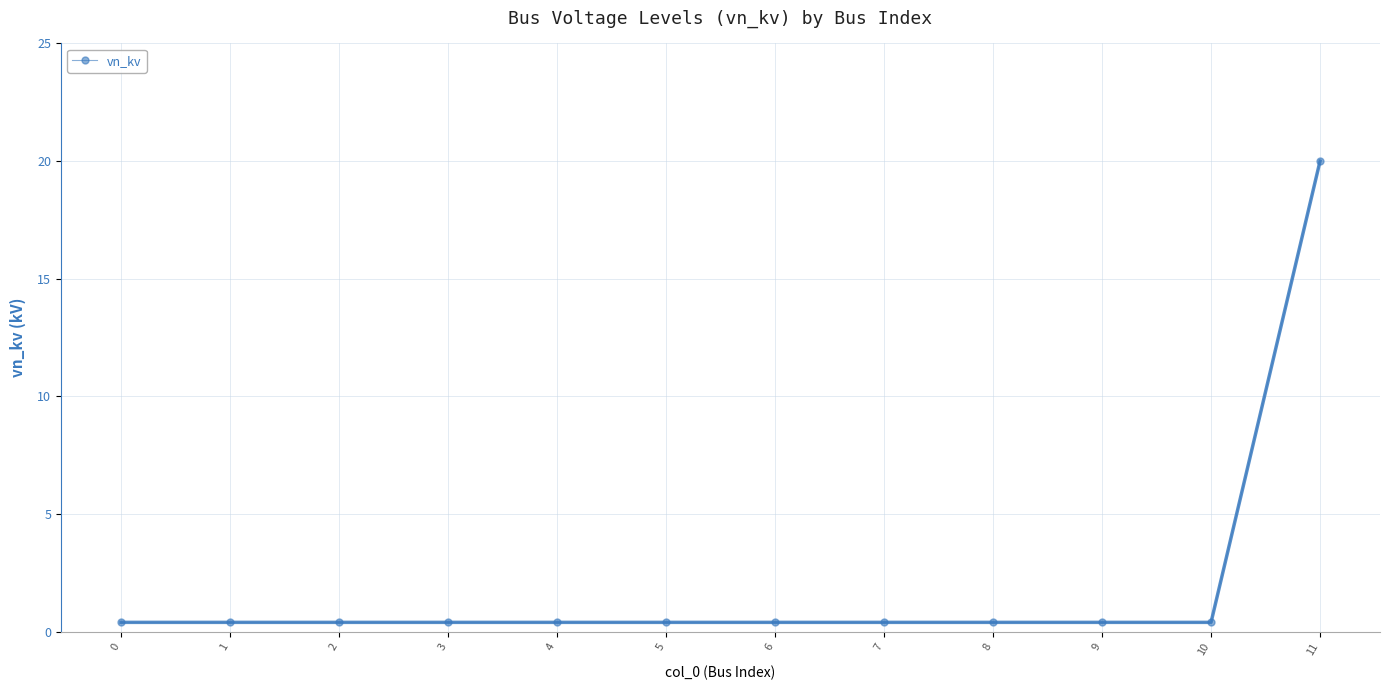

True or false: the data shows 0.4 at 2.

True